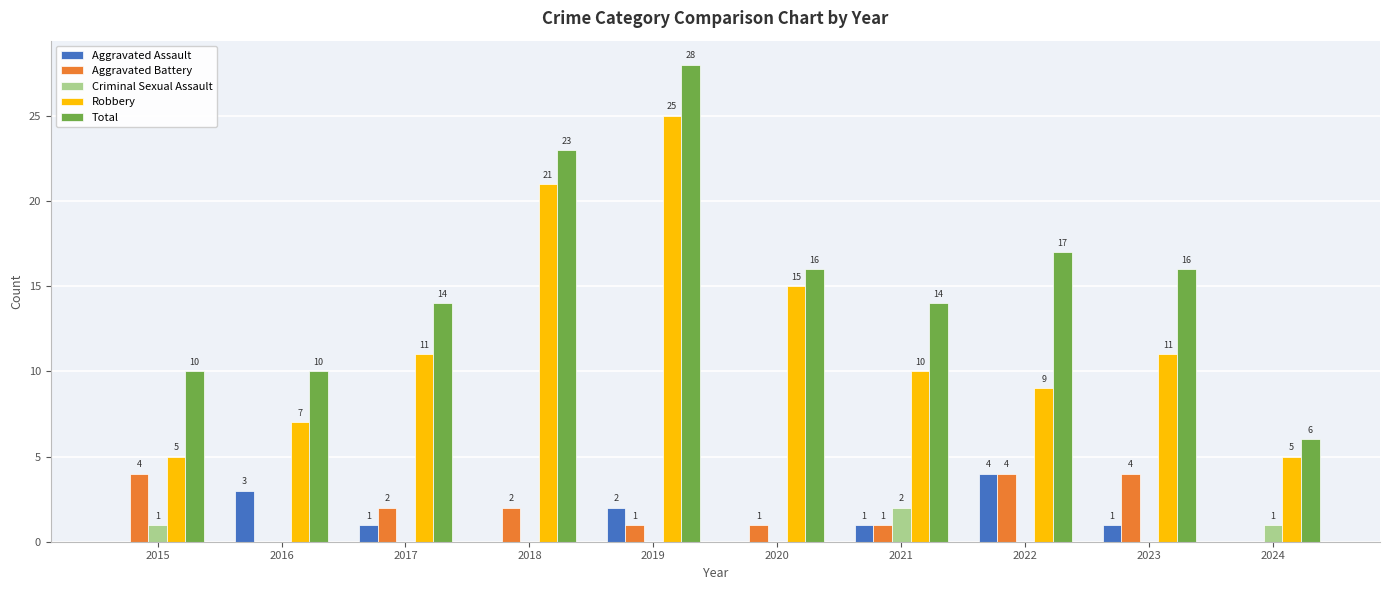

What is the sum of the Total values at 2021 and 2020?

30